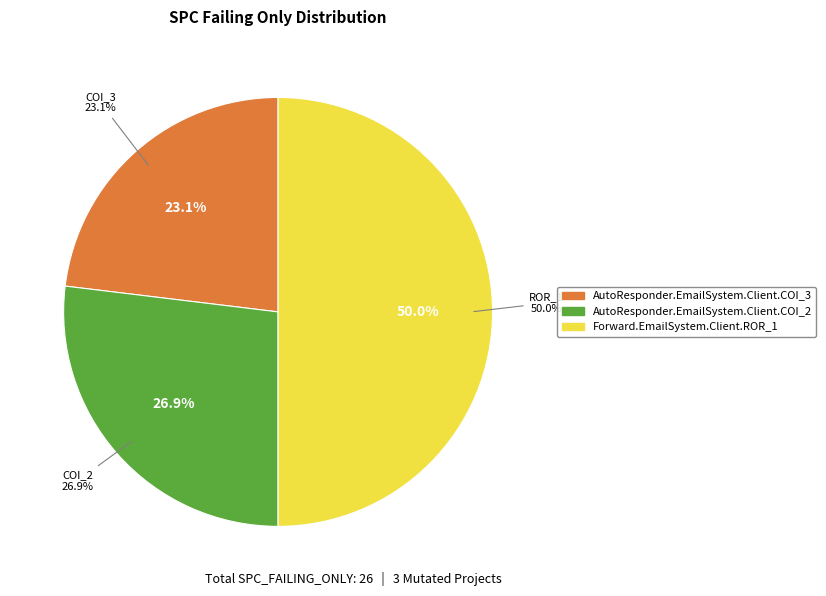

To the nearest percent, what is the average slice percentage?

33%